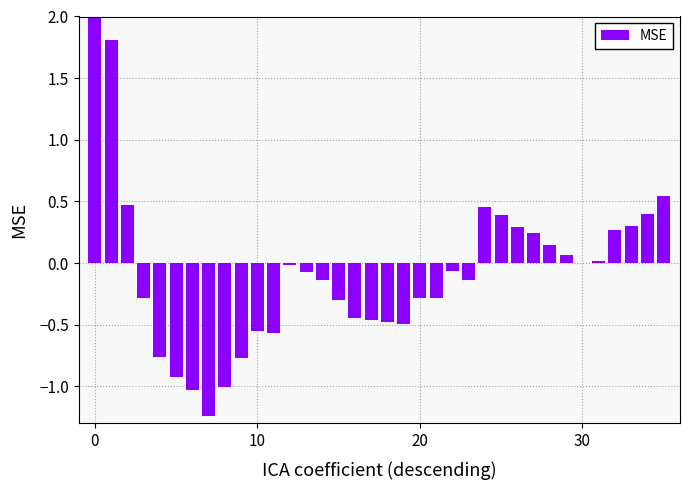

At which category does the chart reach its minimum across all series?

7